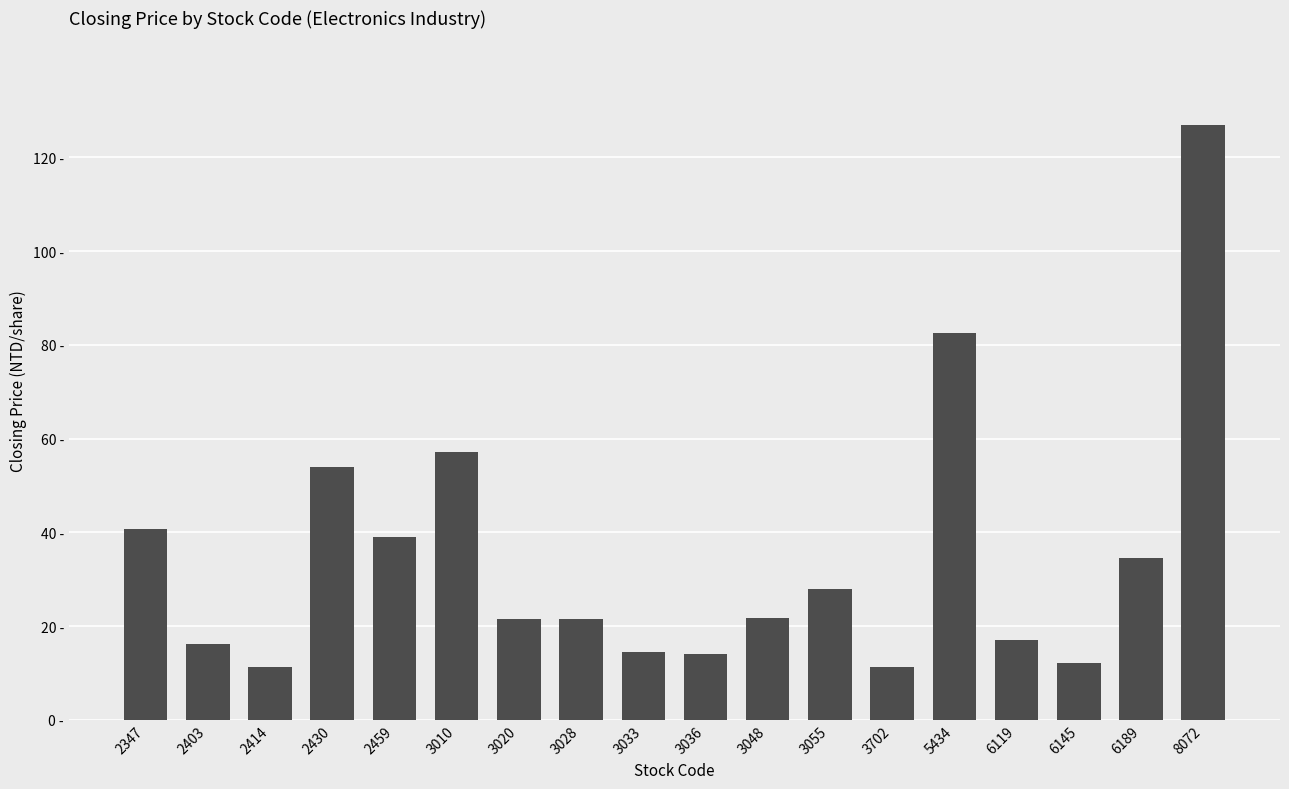

Are the bars horizontal?

No